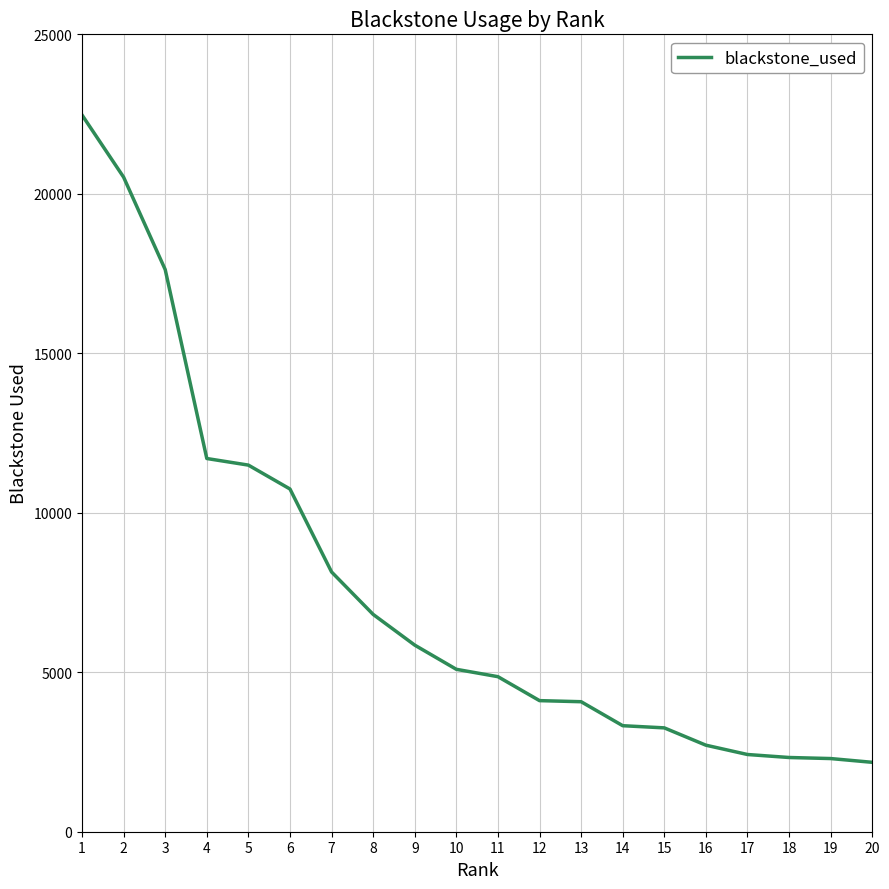

Where does the data first go above 5092?

1